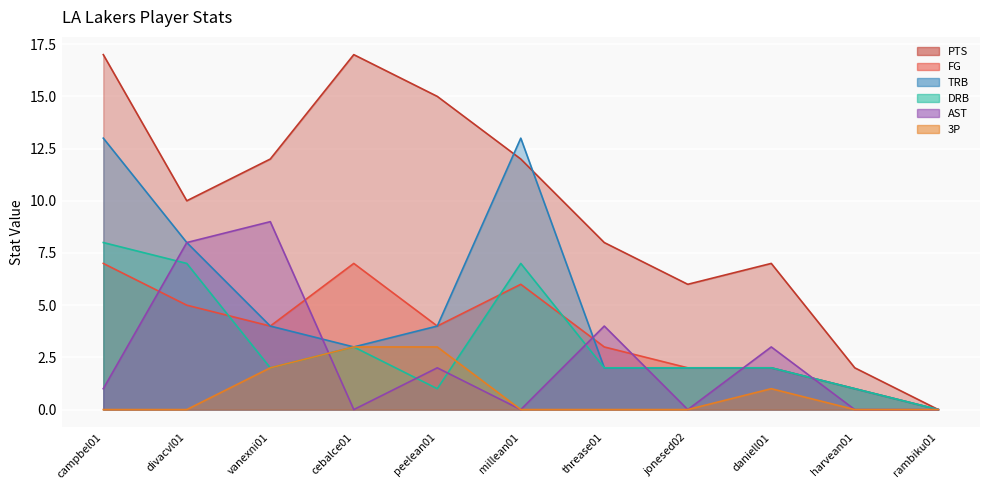

Which series ends up on top after the final intersection of FG and TRB?

FG